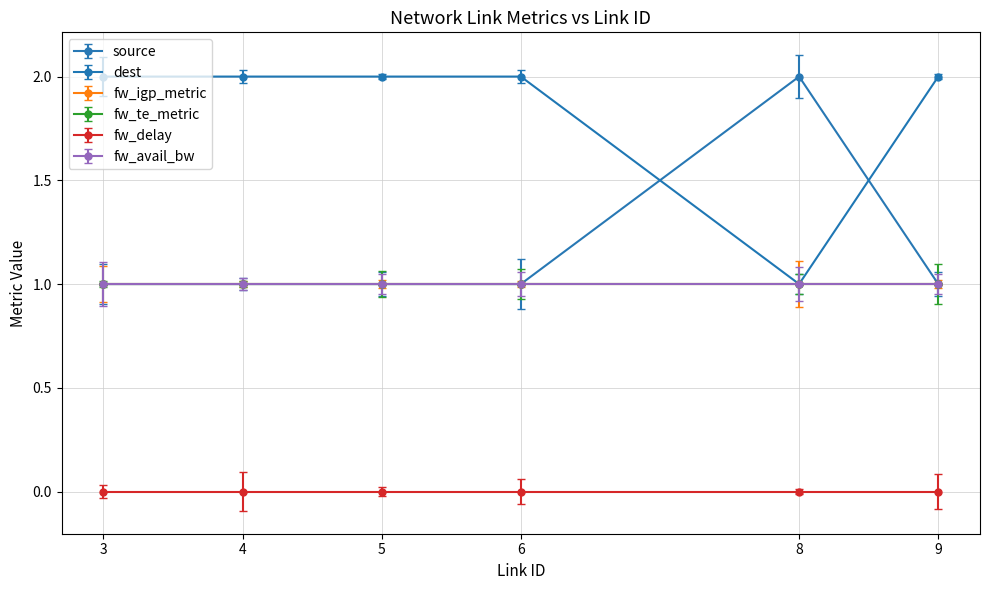

What is the maximum value for dest?

2